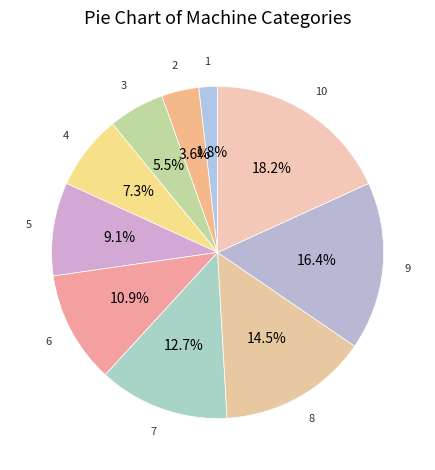

How many segments does this pie chart have?

10